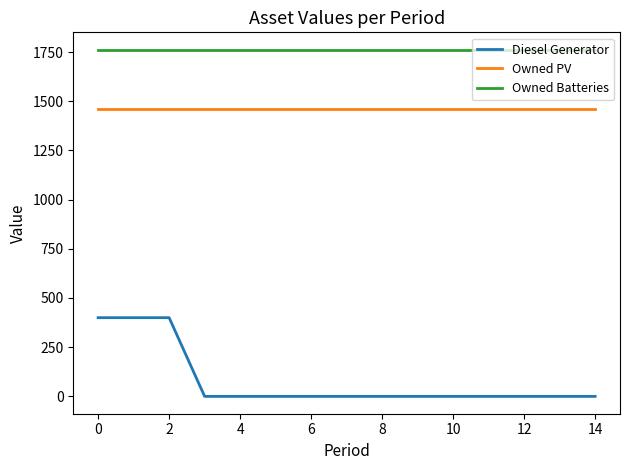

What is the maximum value for Owned Batteries?

1762